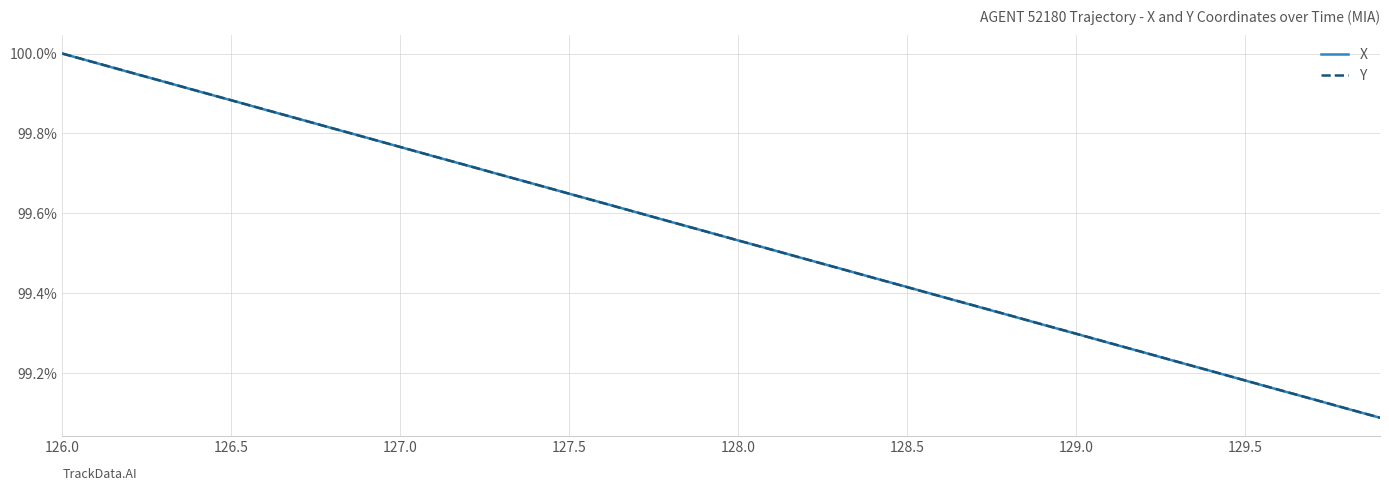

Which series has the widest spread of values?

X